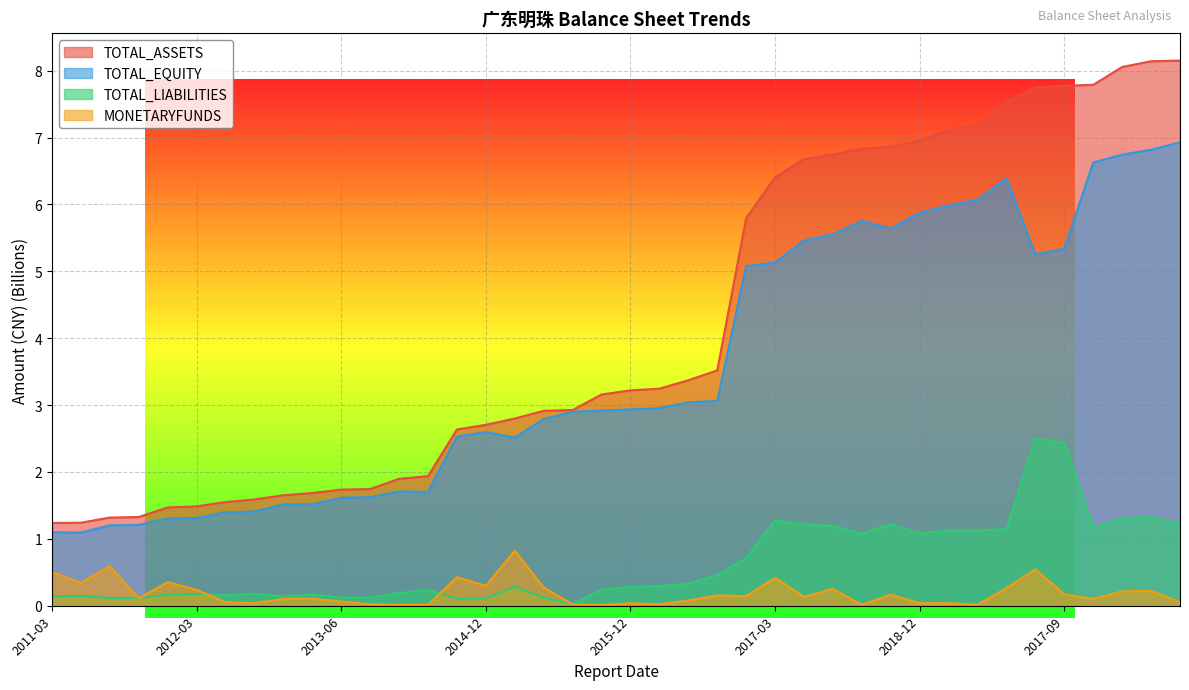

Reading right to left, transcribe all the data shown in this chart.

TOTAL_ASSETS: 8.2	8.1	8.1	7.8	7.8	7.8	7.5	7.2	7.1	7.0	6.9	6.8	6.7	6.7	6.4	5.8	3.5	3.4	3.2	3.2	3.2	2.9	2.9	2.8	2.7	2.6	1.9	1.9	1.7	1.7	1.7	1.7	1.6	1.6	1.5	1.5	1.3	1.3	1.2	1.2
TOTAL_LIABILITIES: 1.2	1.3	1.3	1.2	2.4	2.5	1.1	1.1	1.1	1.1	1.2	1.1	1.2	1.2	1.3	0.7	0.5	0.3	0.3	0.3	0.2	0.0	0.1	0.3	0.1	0.1	0.2	0.2	0.1	0.1	0.2	0.1	0.2	0.2	0.2	0.2	0.1	0.1	0.1	0.1
TOTAL_EQUITY: 6.9	6.8	6.7	6.6	5.3	5.3	6.4	6.1	6.0	5.9	5.6	5.8	5.6	5.5	5.1	5.1	3.1	3.0	3.0	2.9	2.9	2.9	2.8	2.5	2.6	2.5	1.7	1.7	1.6	1.6	1.5	1.5	1.4	1.4	1.3	1.3	1.2	1.2	1.1	1.1
MONETARYFUNDS: 0.1	0.2	0.2	0.1	0.2	0.5	0.3	0.0	0.0	0.0	0.2	0.0	0.3	0.1	0.4	0.1	0.2	0.1	0.0	0.0	0.0	0.0	0.3	0.8	0.3	0.4	0.0	0.0	0.0	0.1	0.1	0.1	0.0	0.1	0.2	0.4	0.1	0.6	0.3	0.5